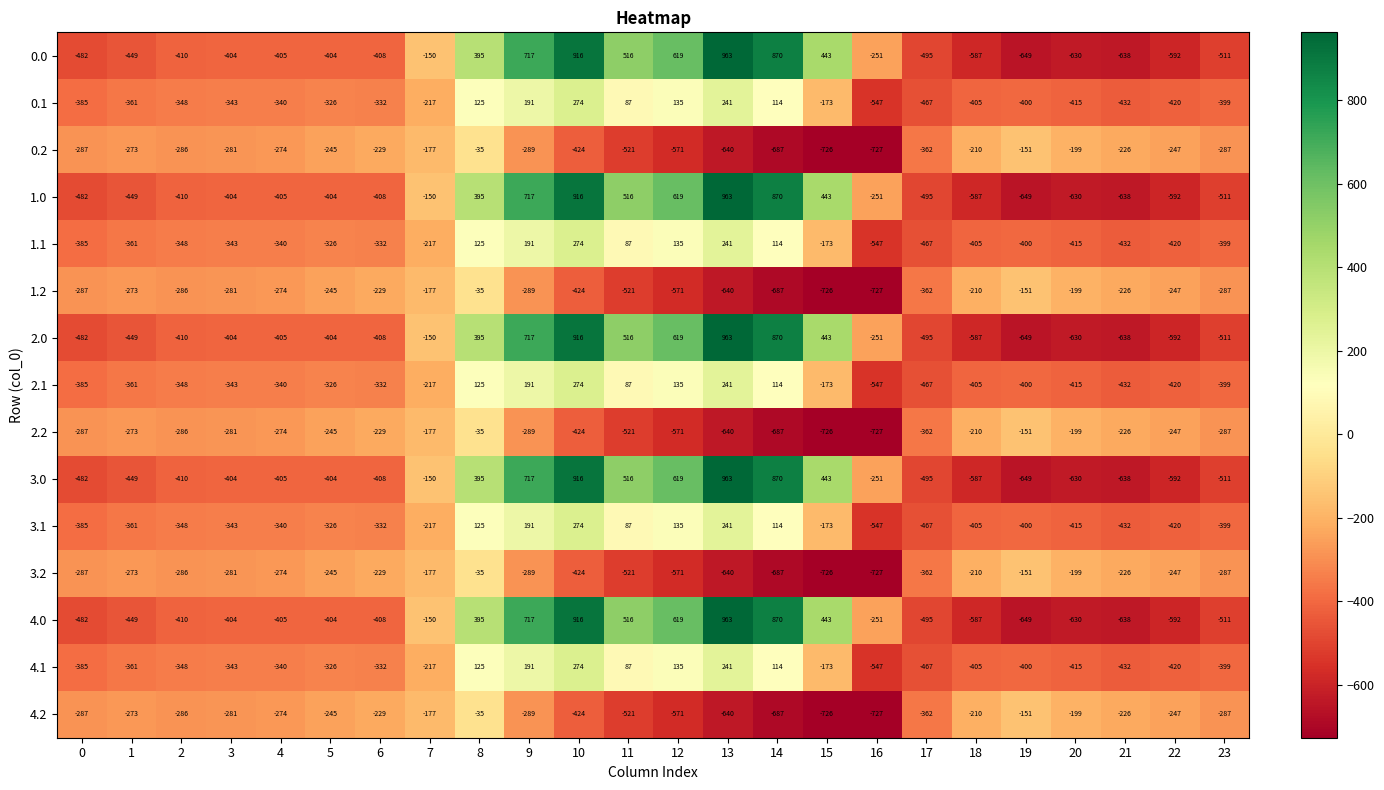

Read the 3.2 value at 0, to the nearest 50.

-300